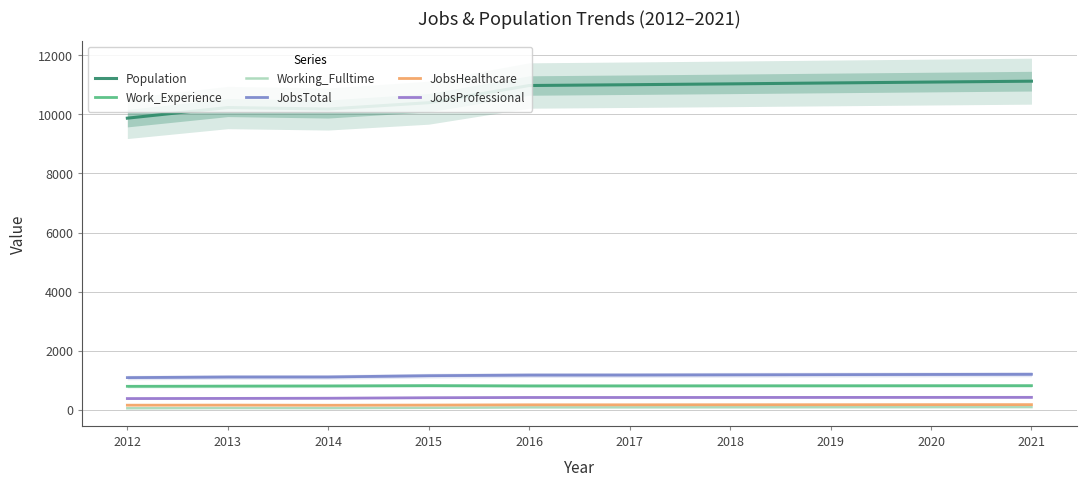

True or false: JobsProfessional and Working_Fulltime intersect in this chart.

False